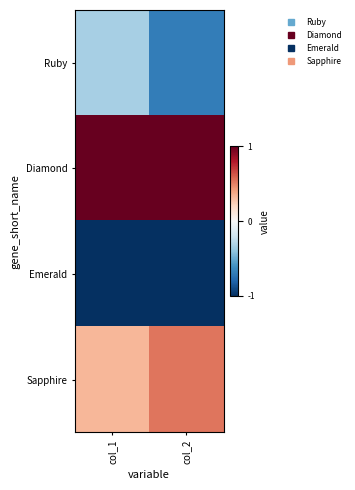

Count the number of data series in this chart.

4